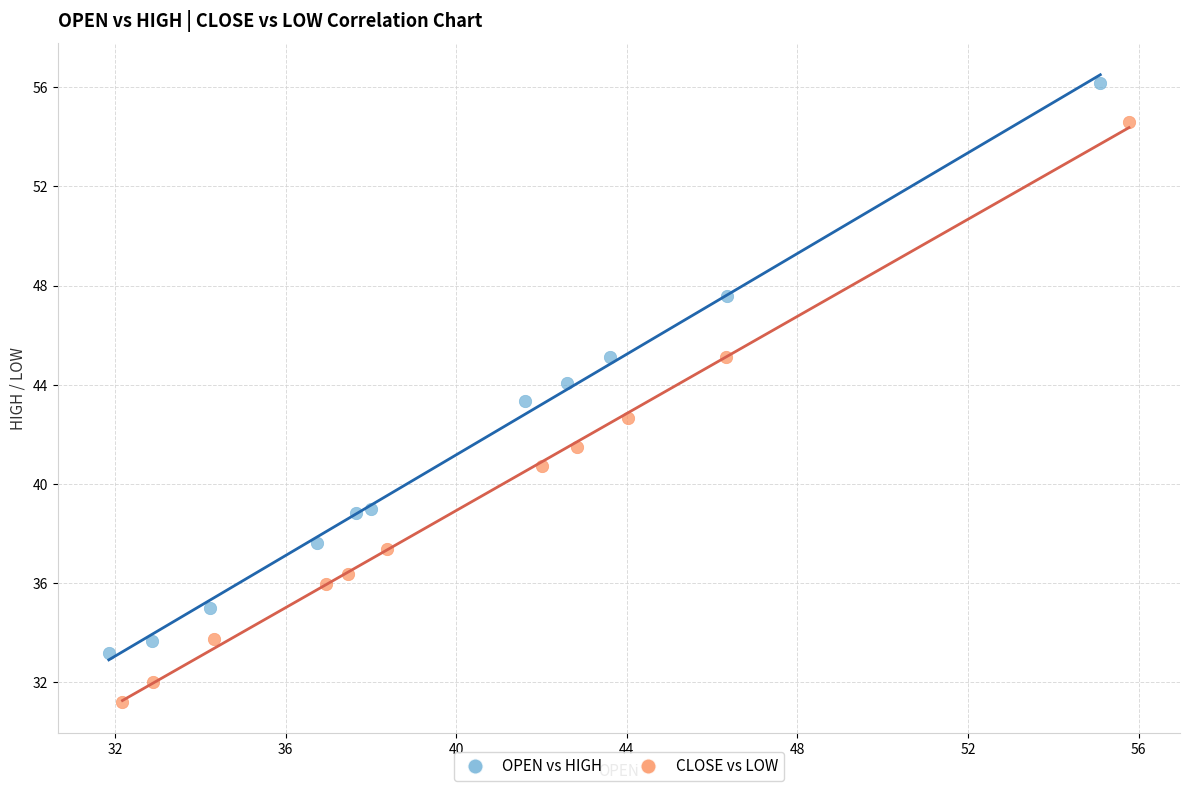

Which series contains the highest Y value?

OPEN vs HIGH